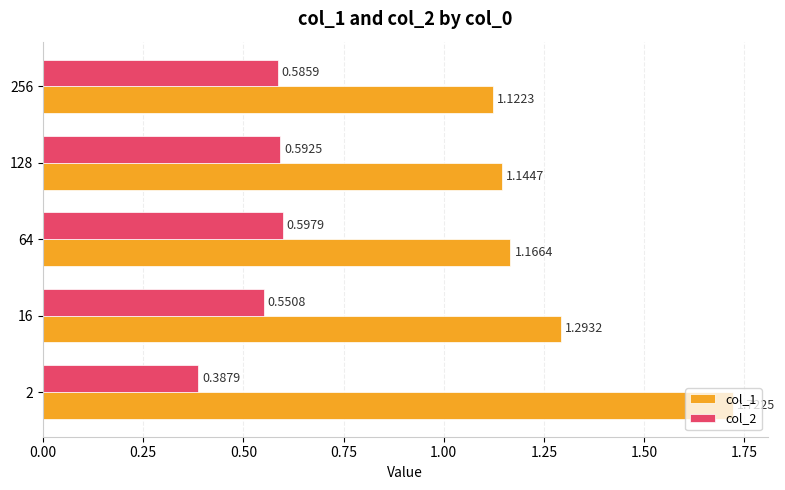

Rank the series by their average value, from lowest to highest.

col_2, col_1